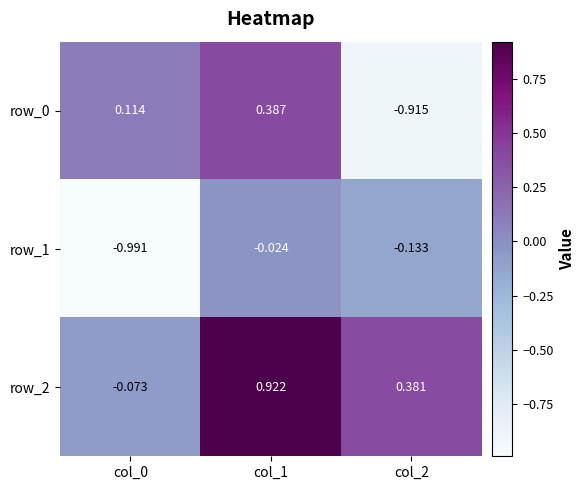

At which category does the chart reach its peak across all series?

col_1